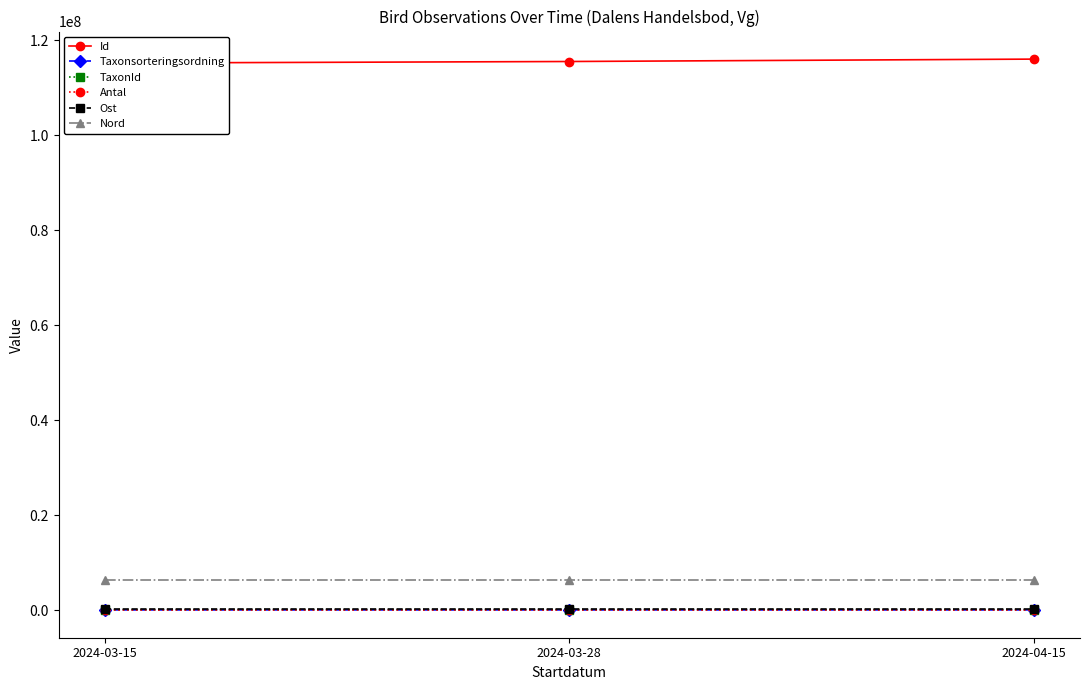

What is the value of the Antal point at the 2nd from the left?

1